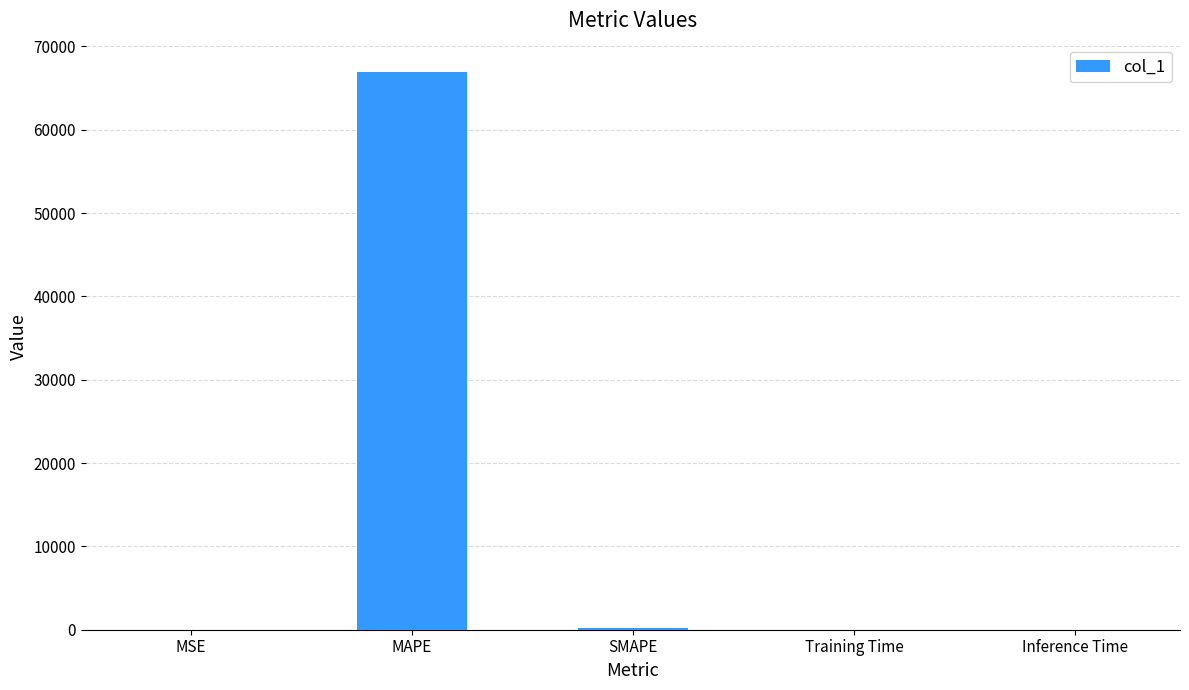

What is the maximum value shown in the chart?

66980.9